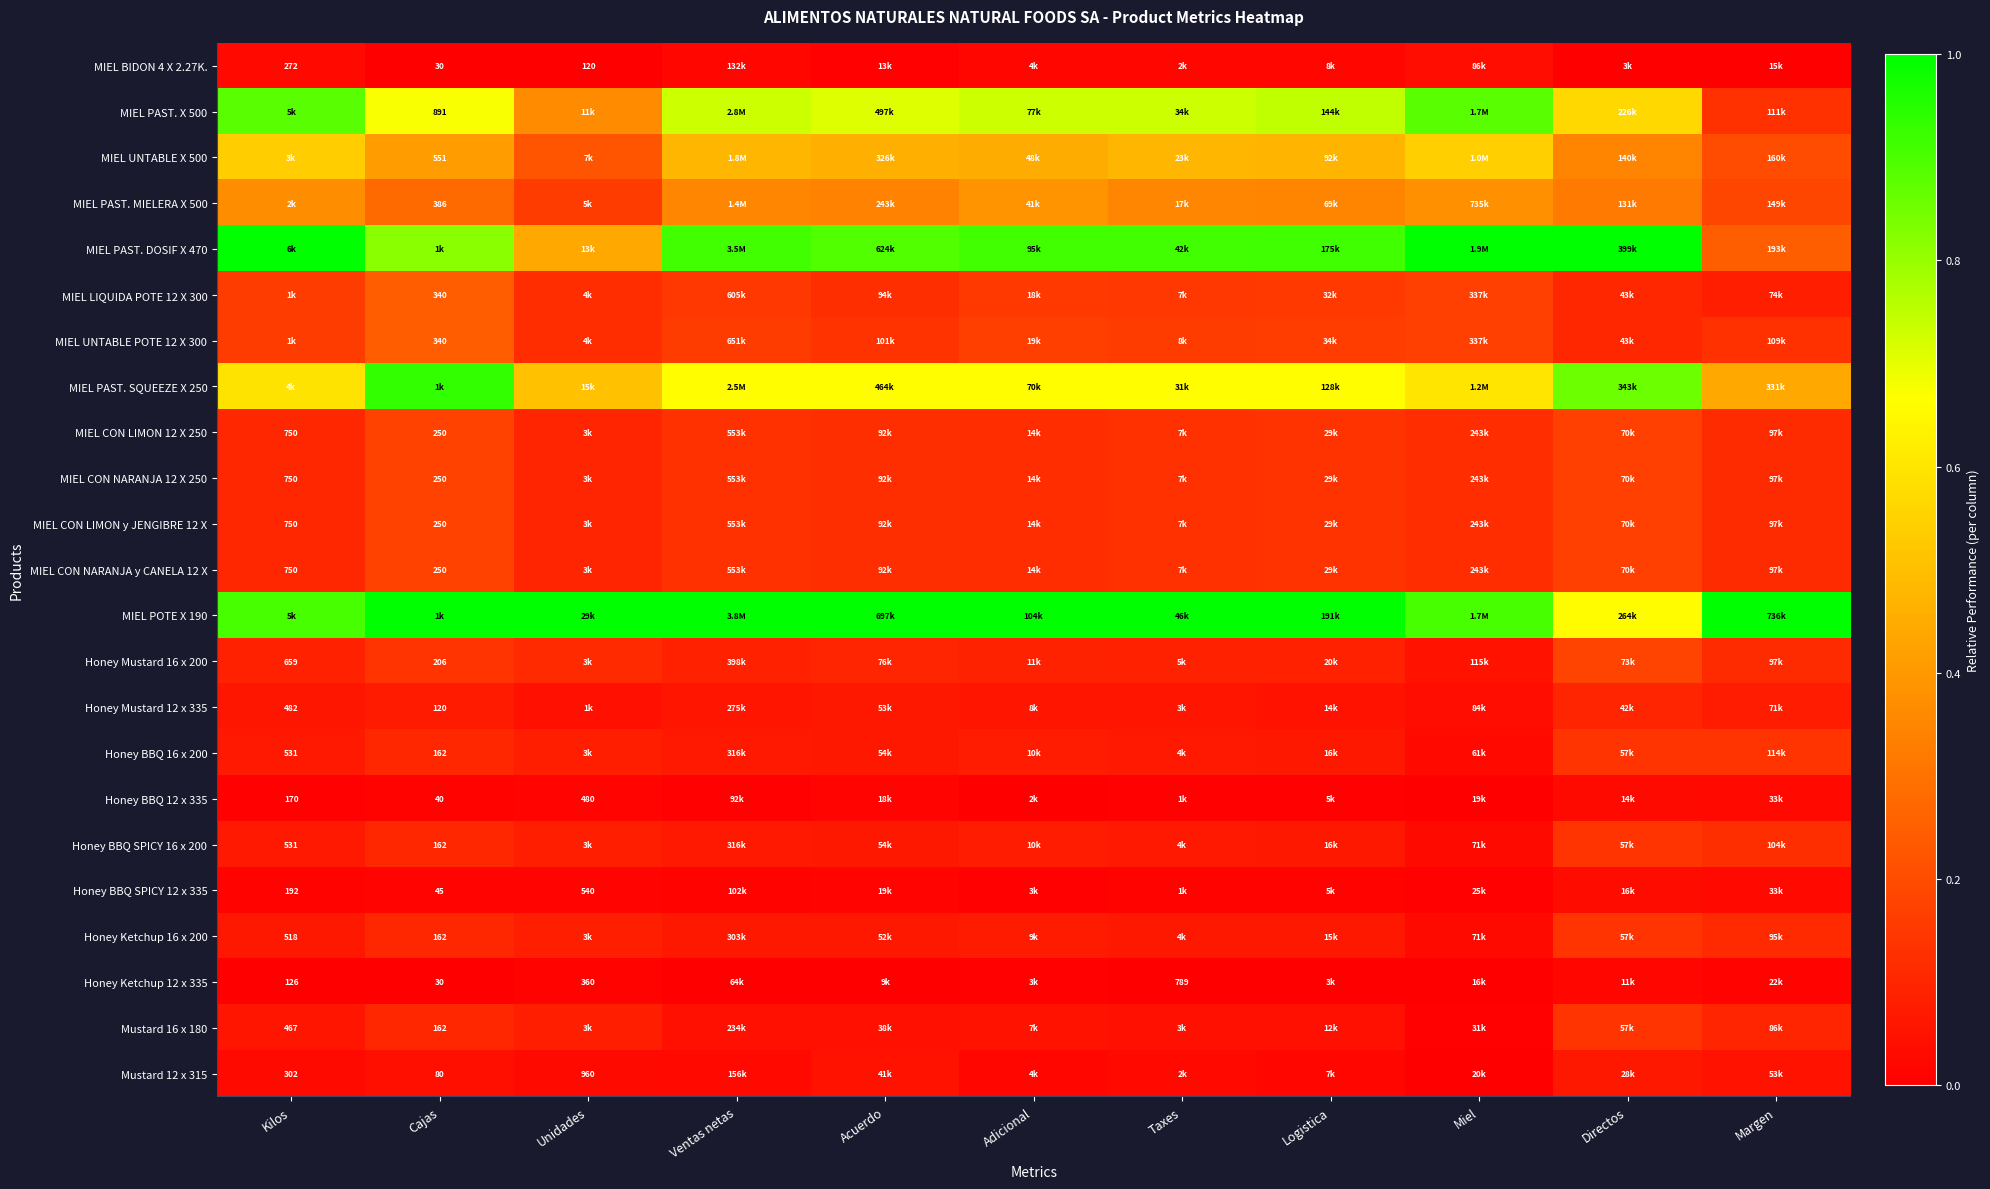

The MIEL CON LIMON 12 X 250 series shows 0.2 at Margen. True or false?

False